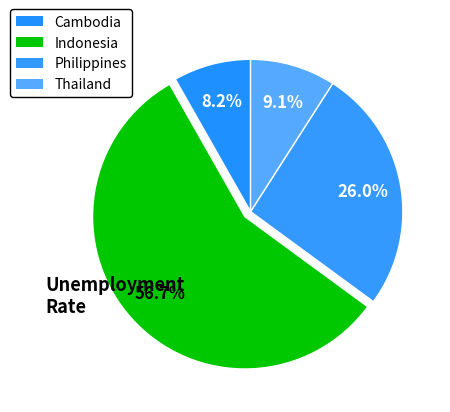

How many segments does this pie chart have?

4